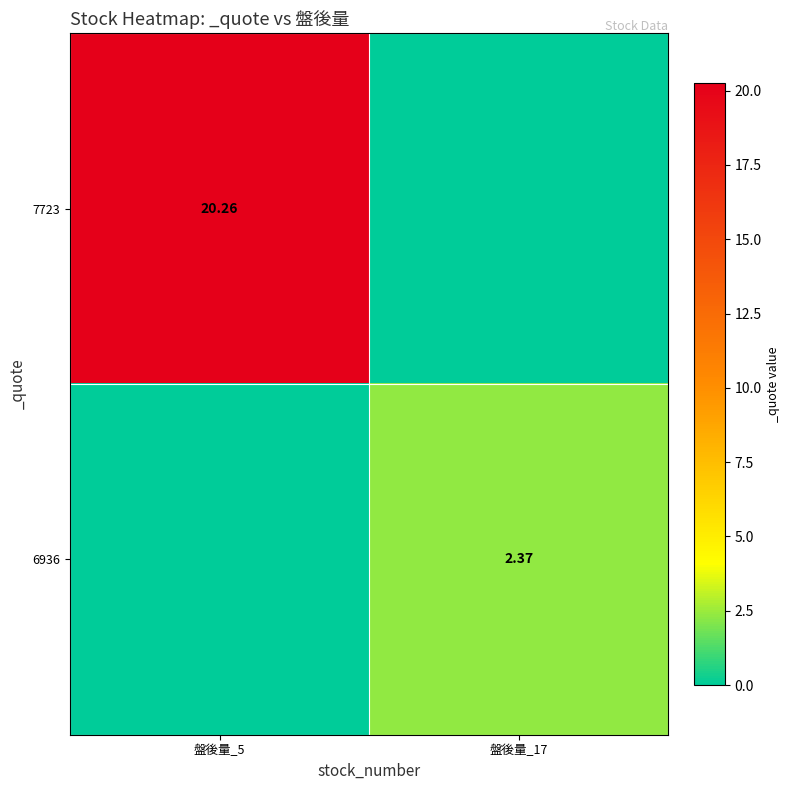

How many values in the 6936 series exceed 2?

1